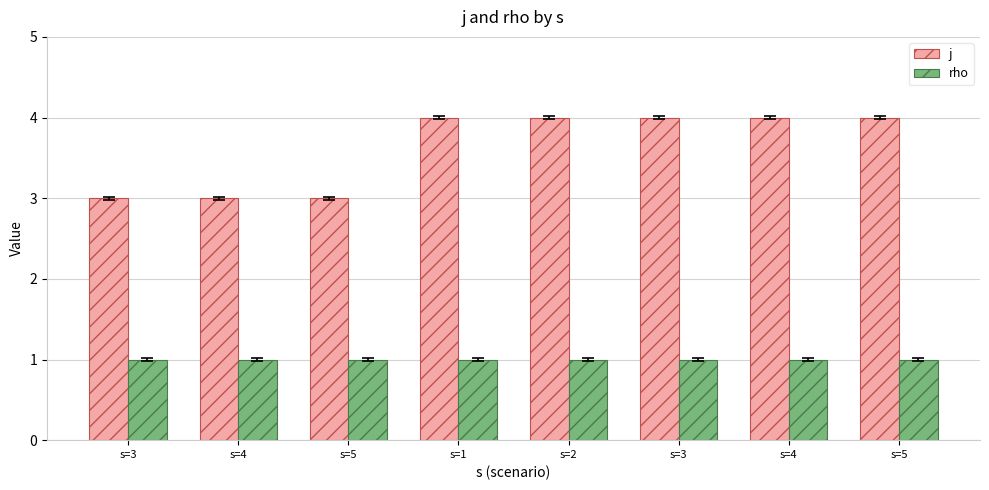

Reading left to right, extract all data points from this chart.

j: 3	3	3	4	4	4	4	4
rho: 1	1	1	1	1	1	1	1